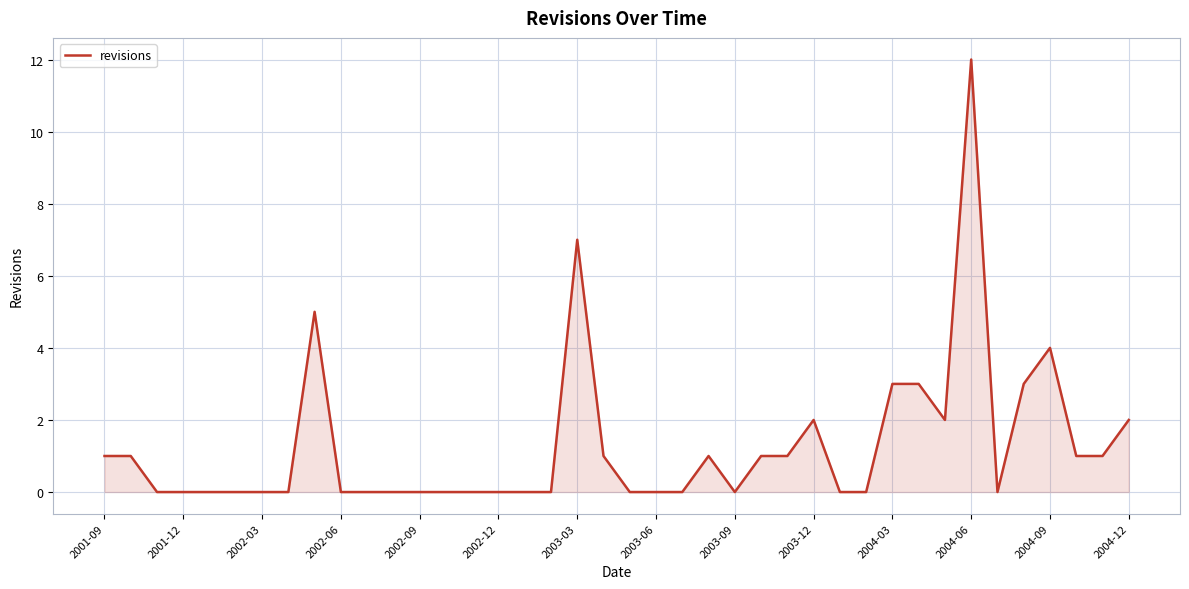

What is the sum of all values?

51